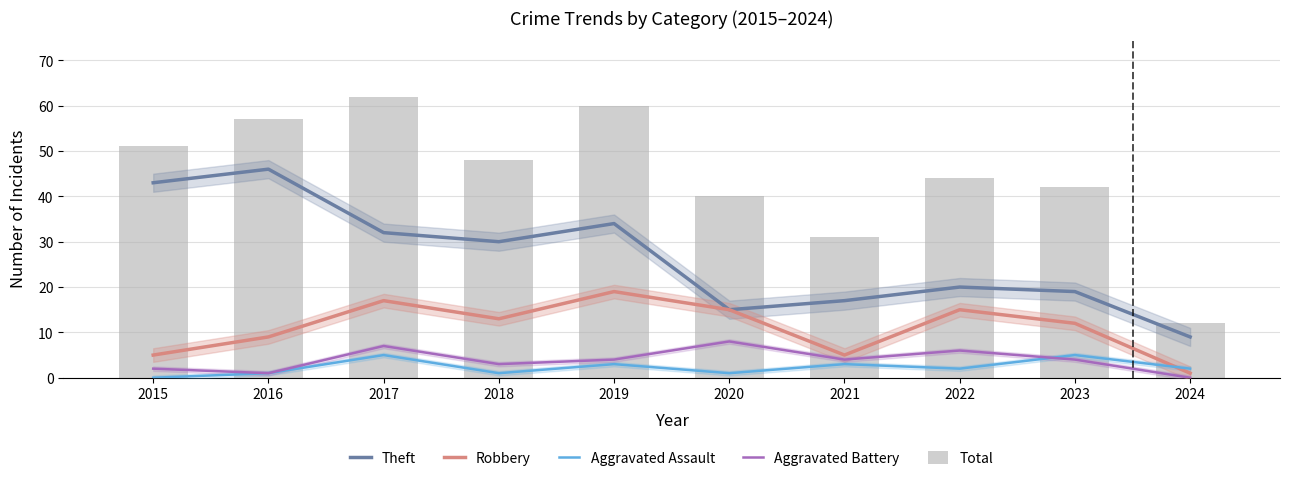

Reading left to right, transcribe all the data shown in this chart.

Theft: 43	46	32	30	34	15	17	20	19	9
Robbery: 5	9	17	13	19	15	5	15	12	1
Aggravated Assault: 0	1	5	1	3	1	3	2	5	2
Aggravated Battery: 2	1	7	3	4	8	4	6	4	0
Total: 51	57	62	48	60	40	31	44	42	12